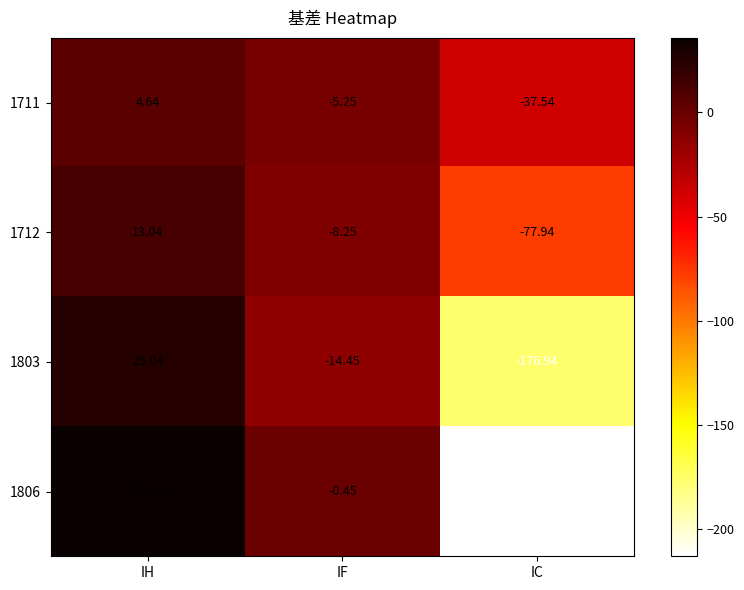

At which category does the chart reach its minimum across all series?

IC